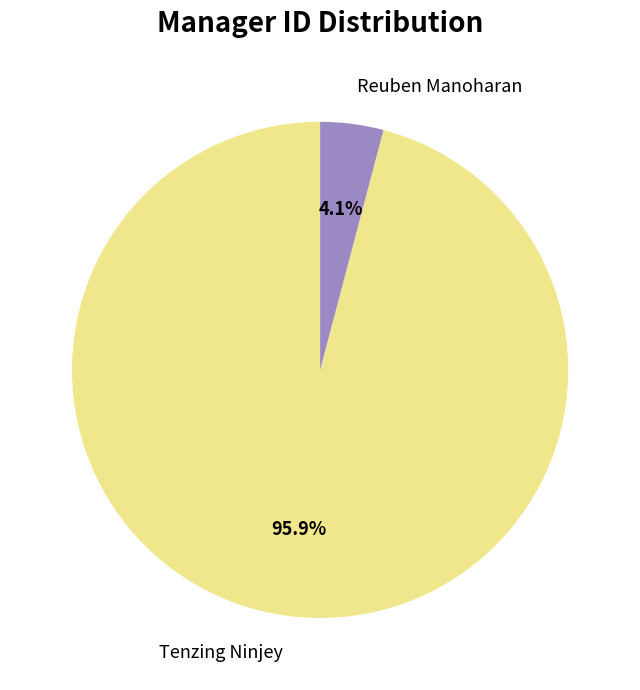

The Tenzing Ninjey slice represents 83% of the pie. True or false?

False